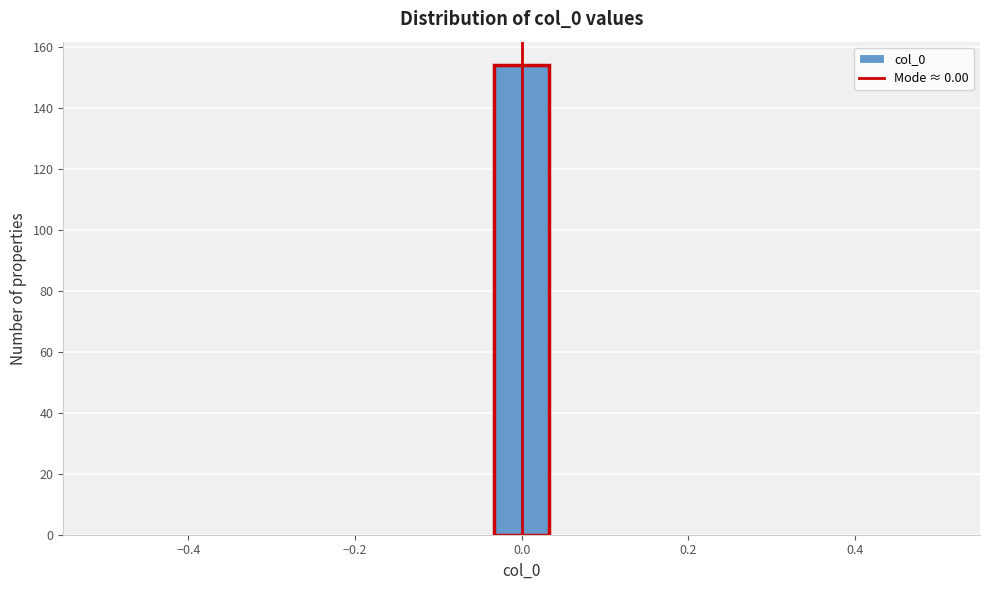

Read against the x-axis, roughly where is the centre of the tallest bar?

0.00